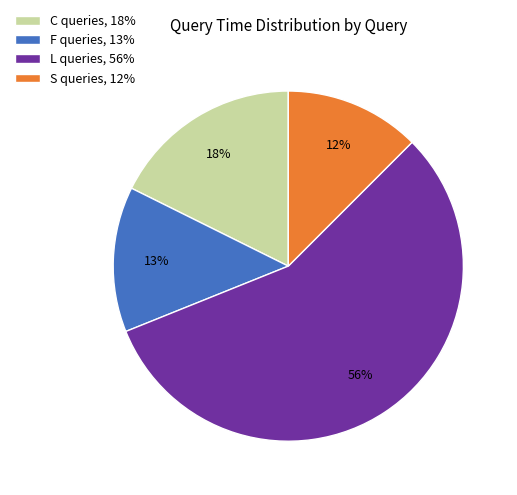

Is there a majority slice in this chart?

Yes